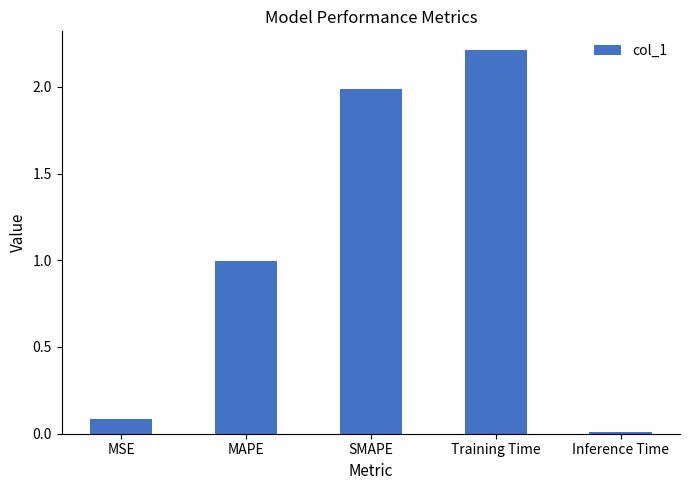

Which has a higher value, Inference Time or SMAPE?

SMAPE